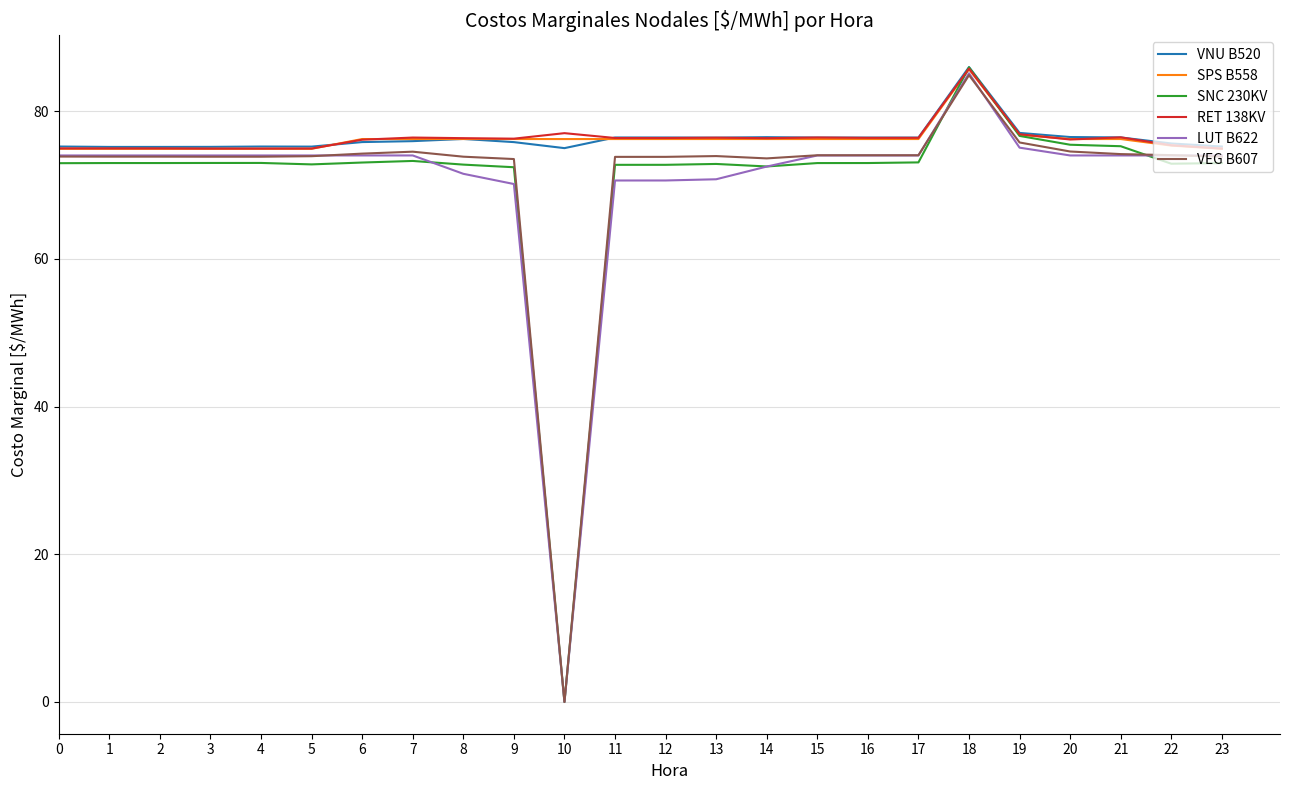

What is the total value across all series at 15?

450.1